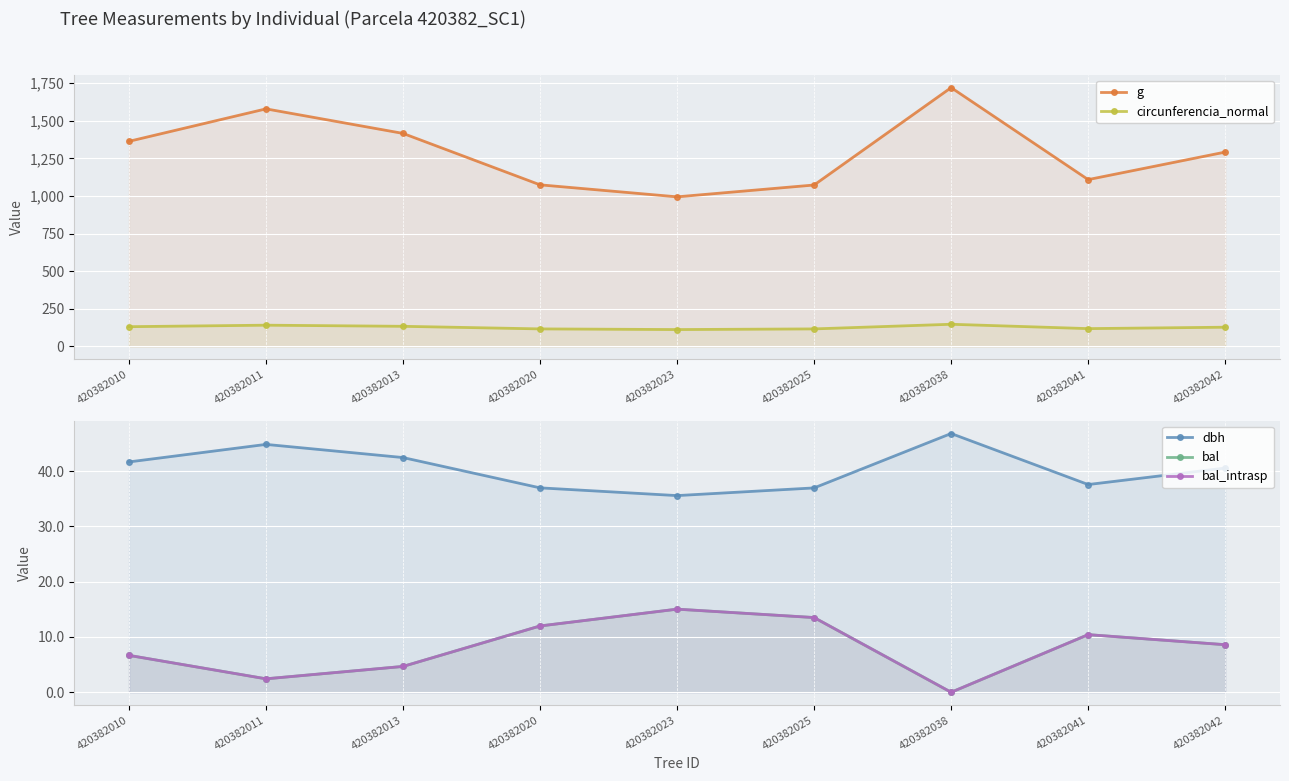

How many lines are shown in the chart?

5